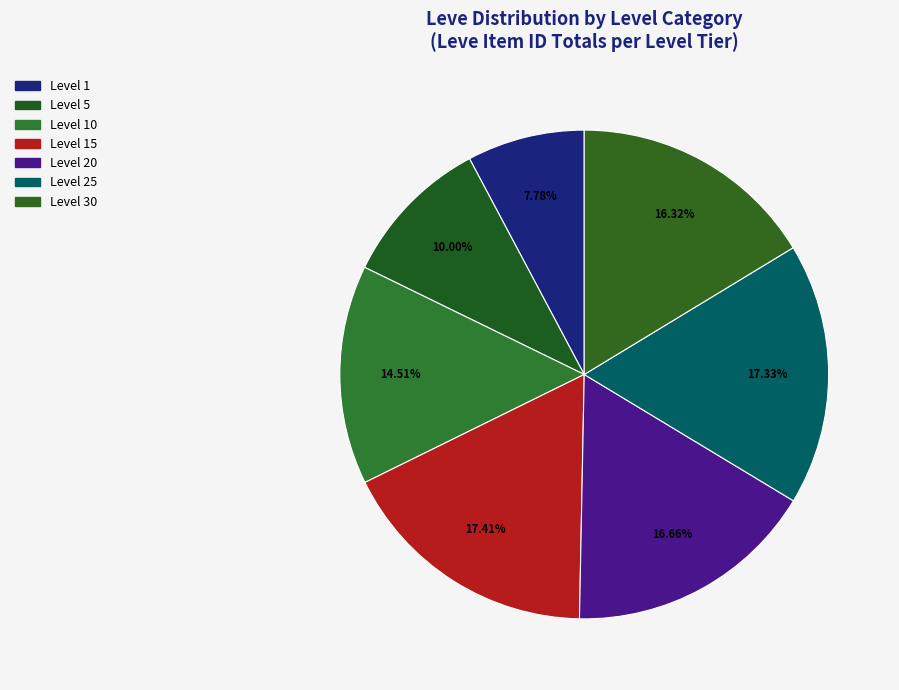

Count the number of slices in the pie.

7